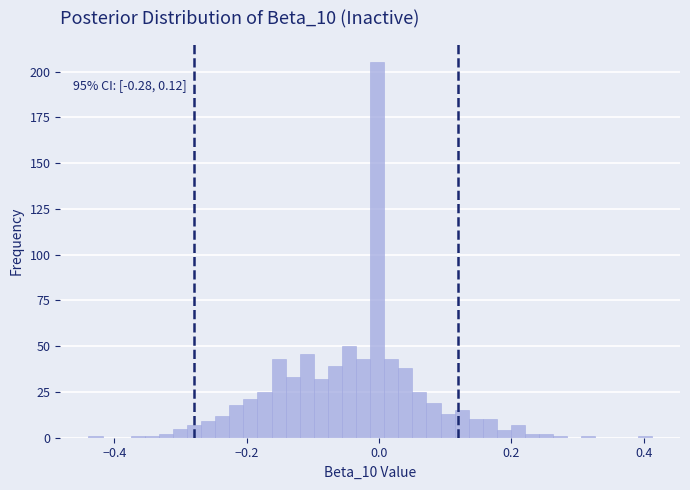

Read against the x-axis, roughly where is the centre of the tallest bar?

0.00